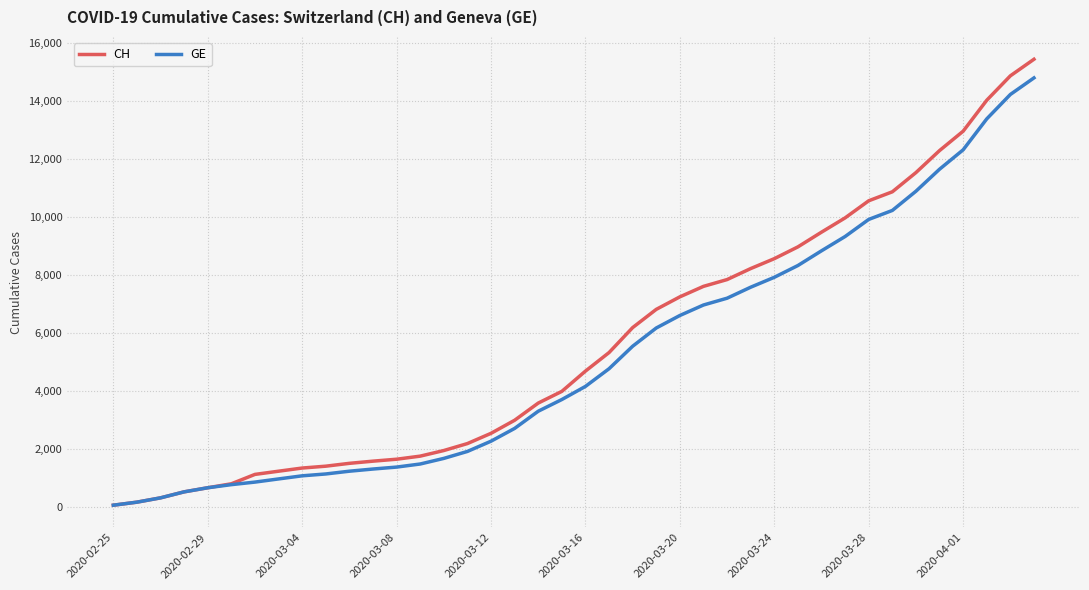

What is the difference between the maximum and second lowest values in the GE series?

14614